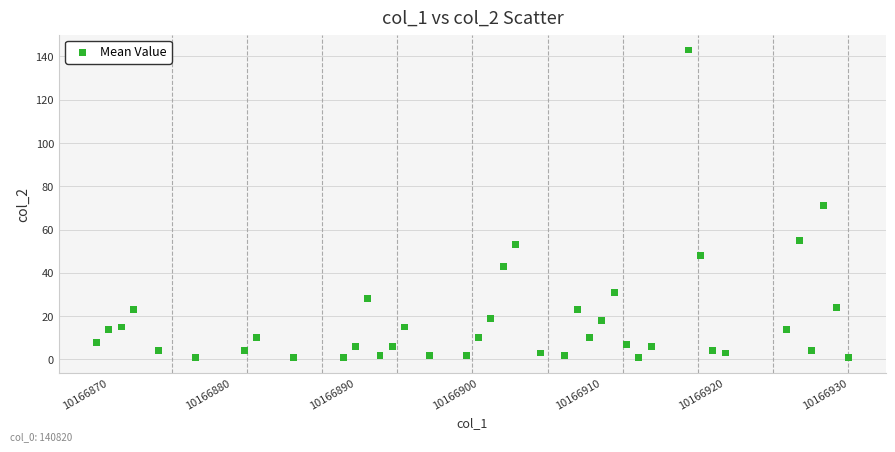

What is the range of Y values (max minus min)?

142